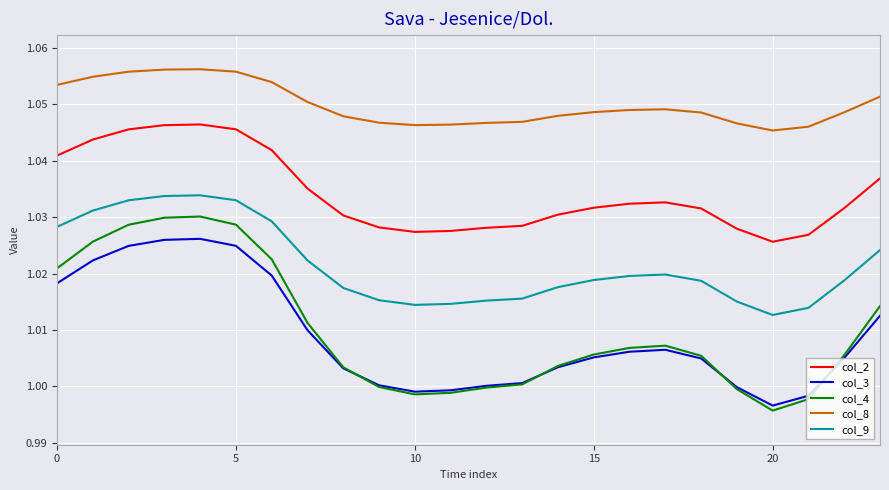

True or false: col_9 and col_3 cross at least once.

False